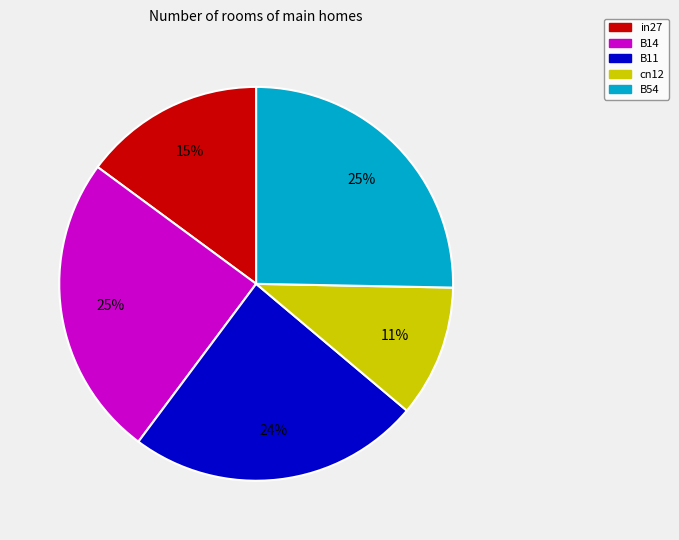

Which slice is the smallest?

cn12